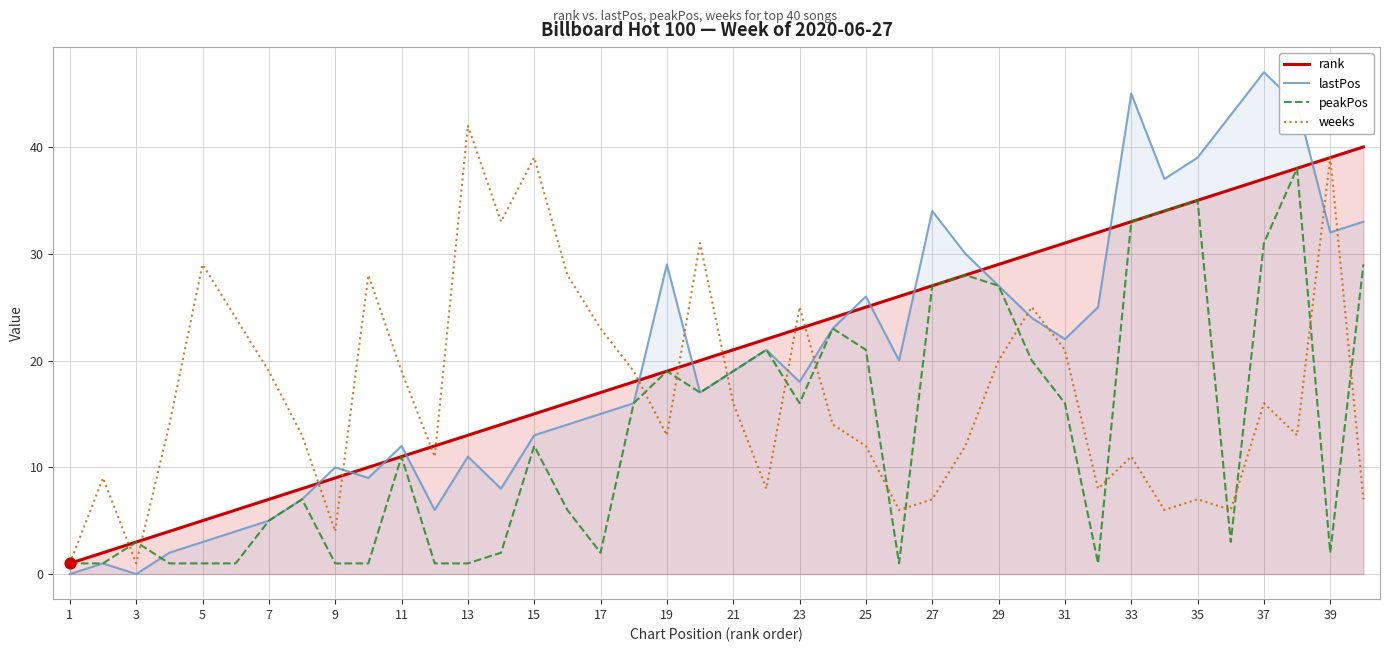

Which series reaches the maximum Y coordinate?

lastPos